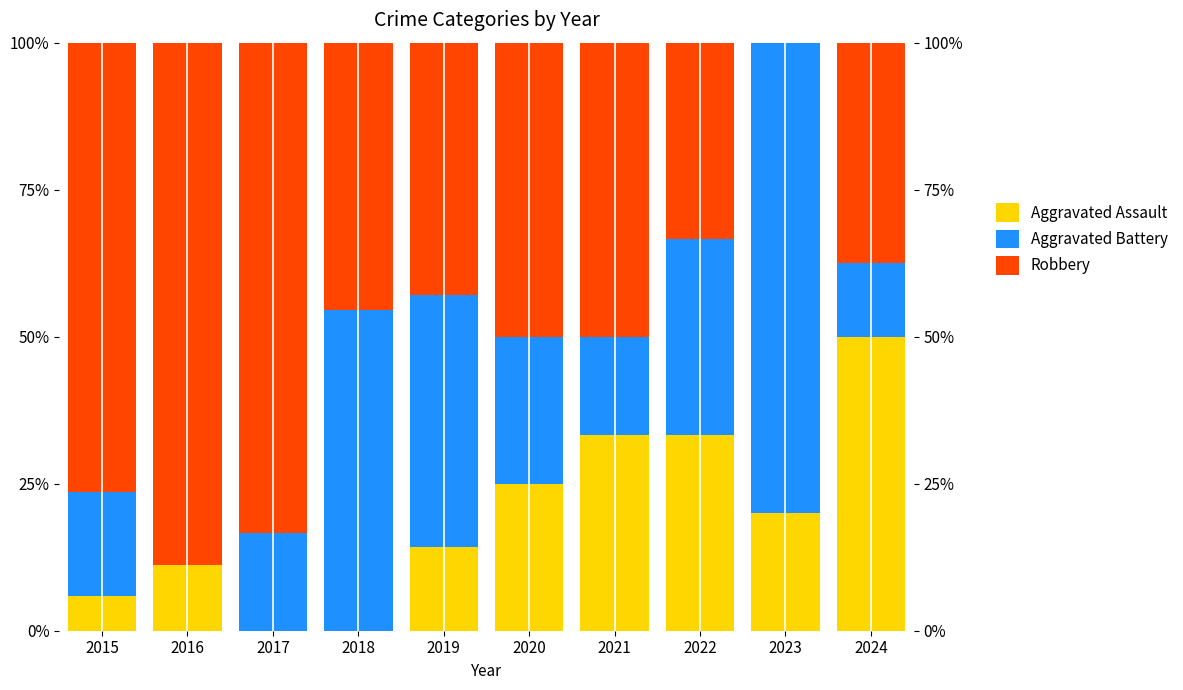

The Aggravated Battery series shows 16.7 at 2017. True or false?

True